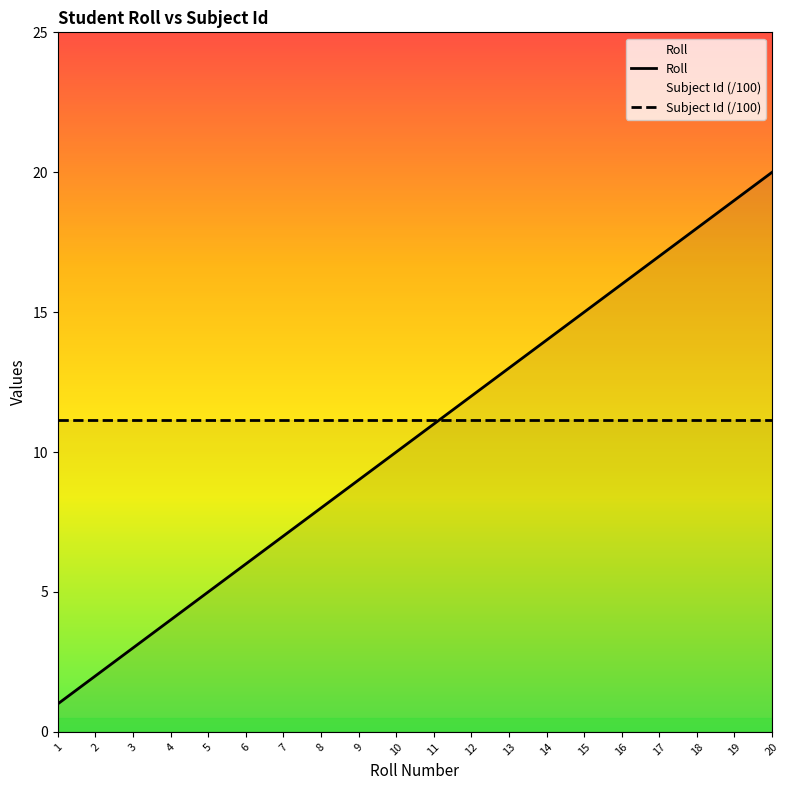

True or false: the data has more than 0 interior local peaks.

False